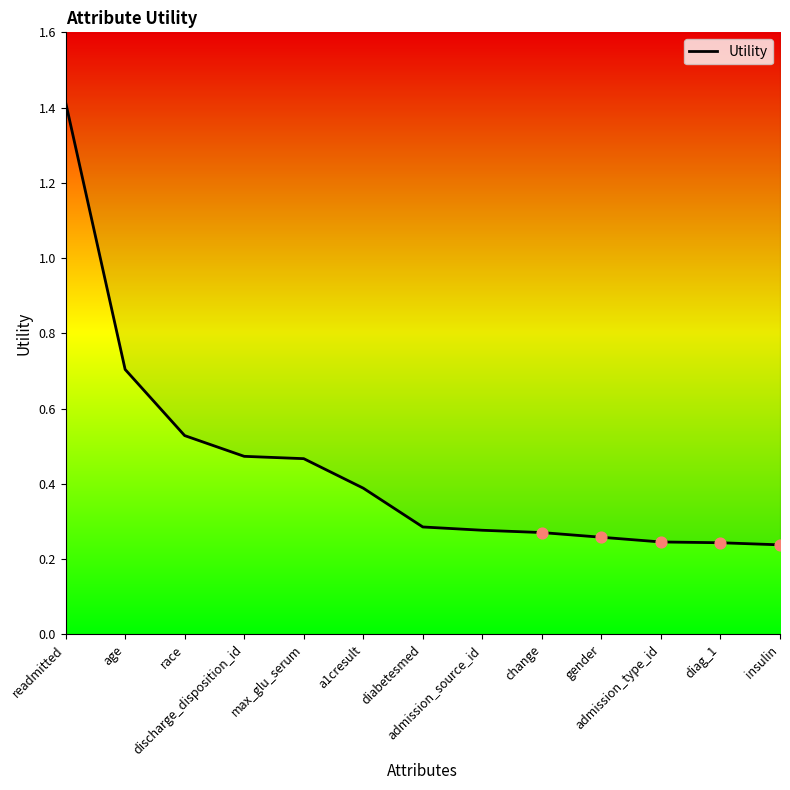

Between gender and age, which is larger?

age